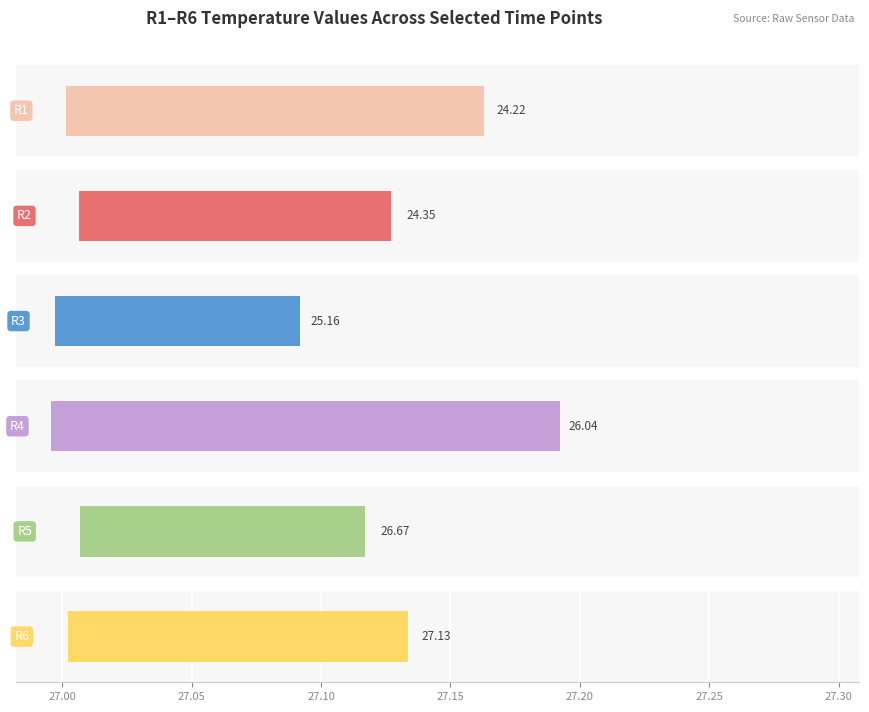

Is the value of 0.6h at R2 greater than the value of 0.4h at R5?

No